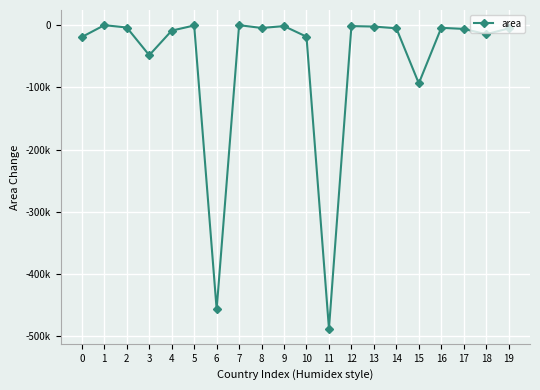

What is the sum of the values at 11 and 19?

-492750